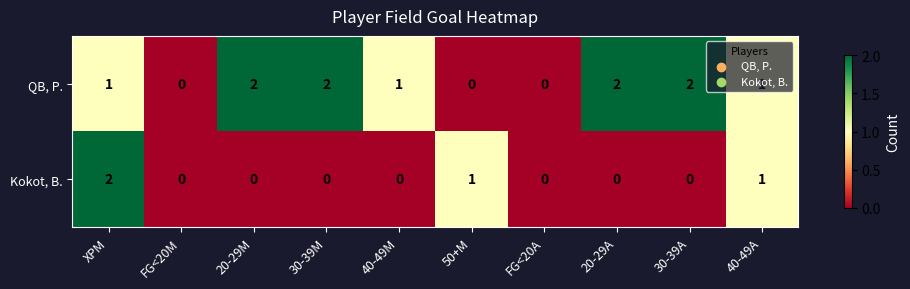

Count the QB, P. values in the range 0 to 2.

10